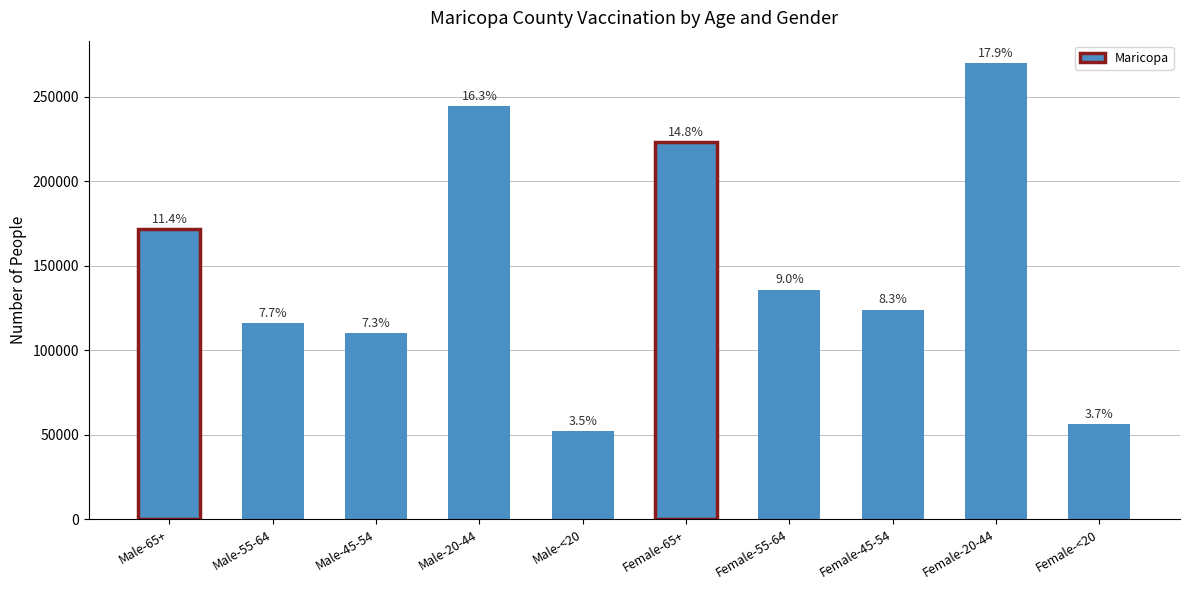

Reading left to right, extract all data points from this chart.

171564	116190	109972	244465	52233	223164	135969	124110	269766	56131